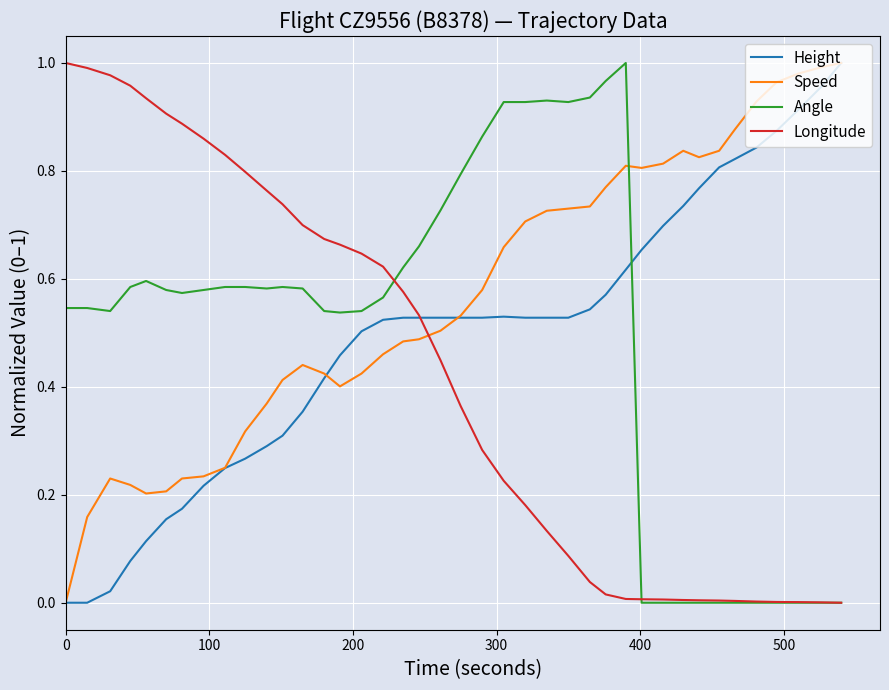

Rank the series by their maximum value, from lowest to highest.

Height, Speed, Angle, Longitude